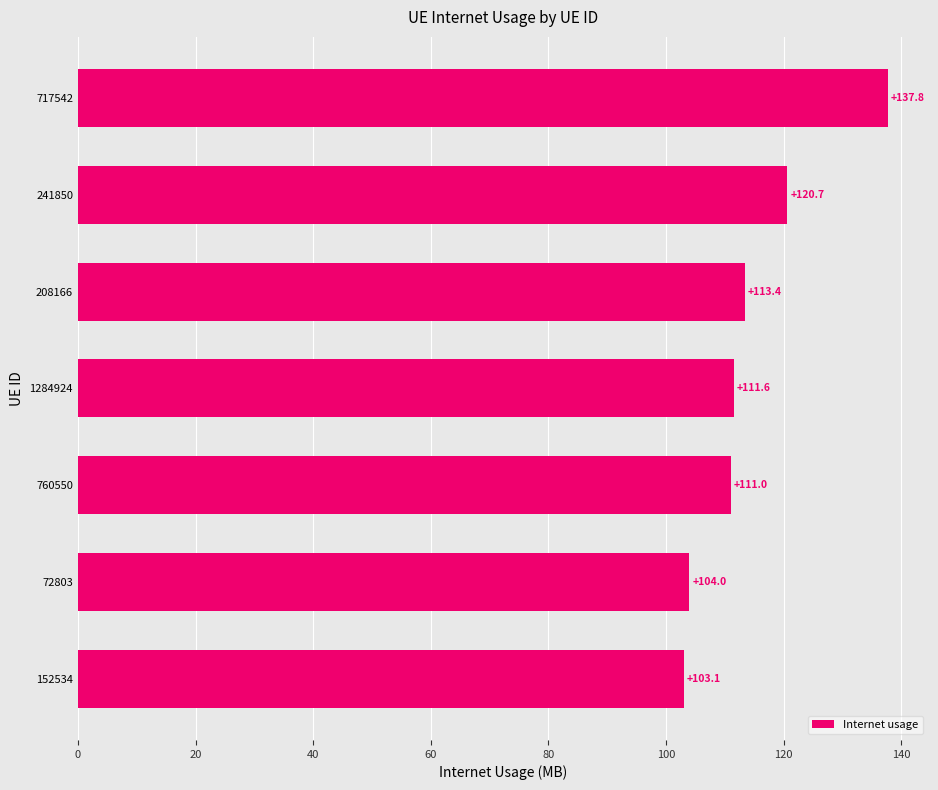

What is the difference between the maximum and minimum values?

34.7